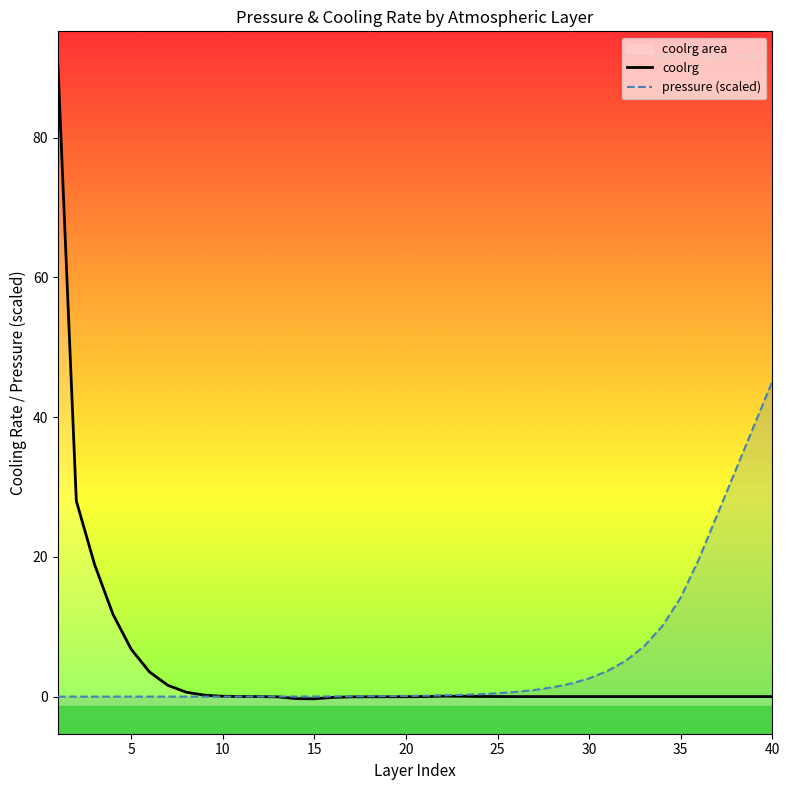

The value of coolrg at 26 is -0.0. True or false?

False